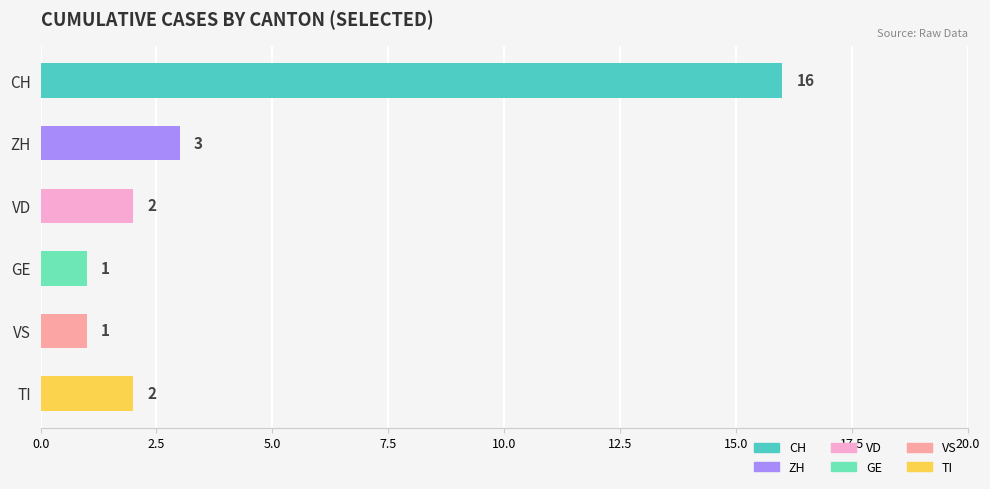

What are all the series names shown in the legend?

CH, ZH, VD, GE, VS, TI